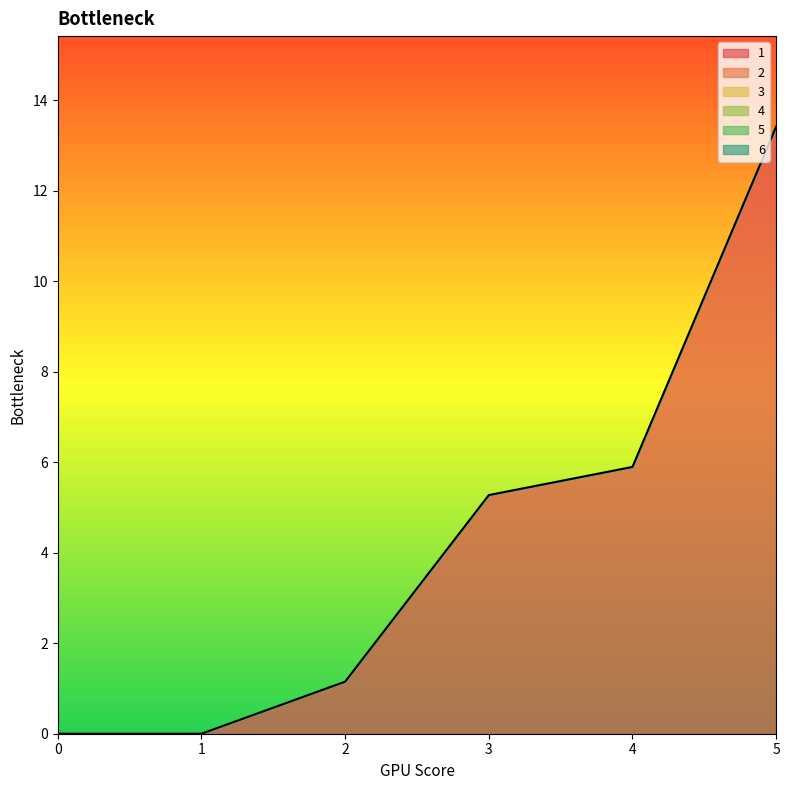

What is the total value across all series at 4?

5.9